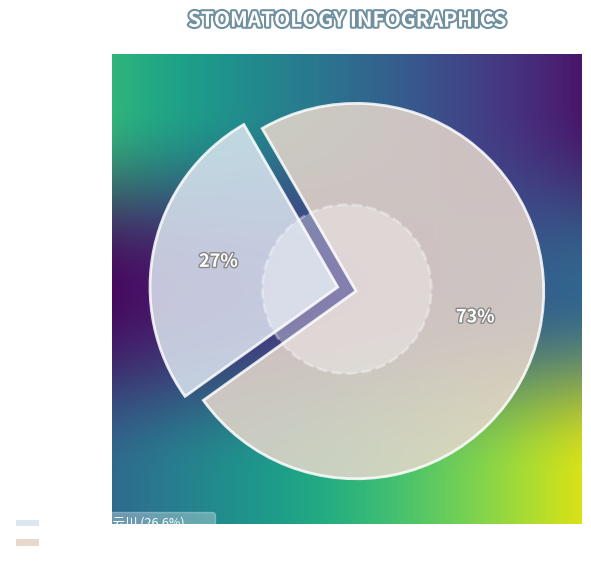

How much of the chart is everything except 同杜云川雨泛西林庵?

26.6%